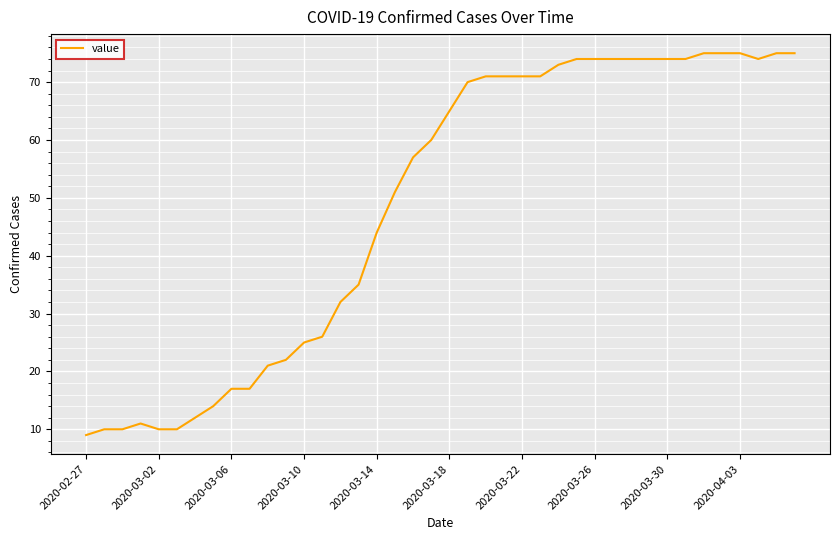

What is the greatest value displayed?

75